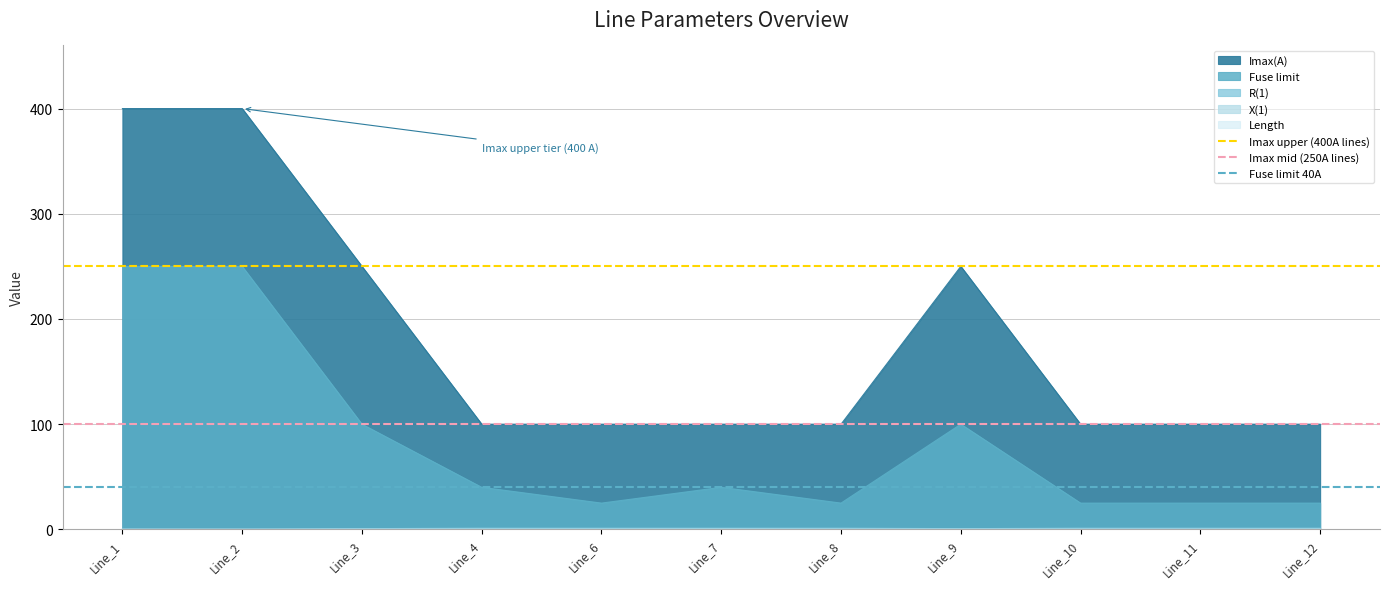

What is the value of the Imax upper (400A lines) point at the 2nd from the left?

250